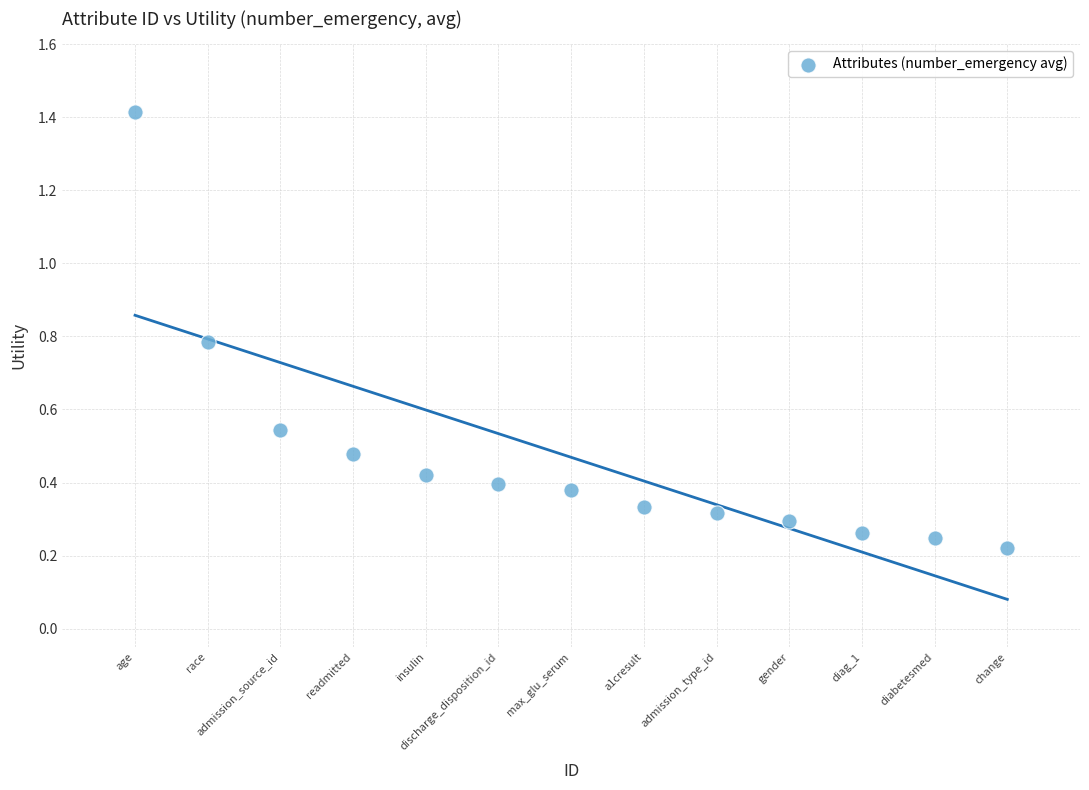

What is the range of Y values (max minus min)?

1.2